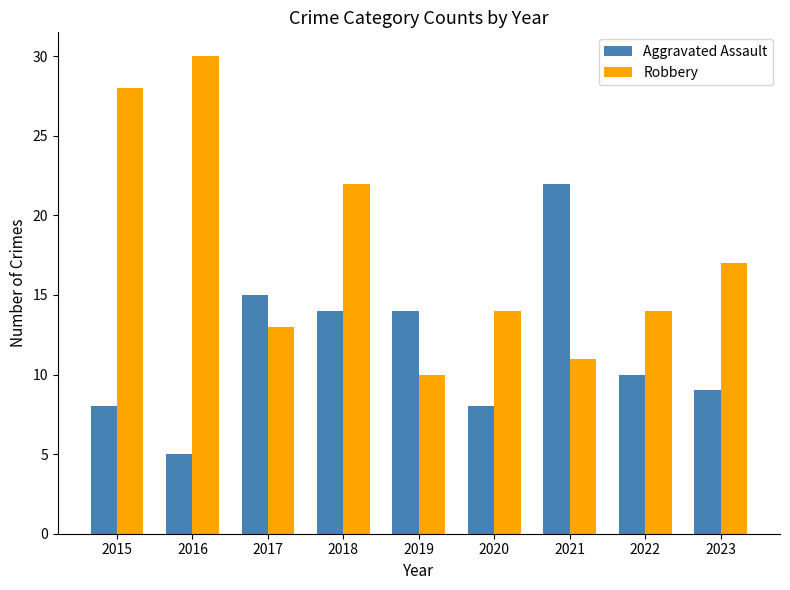

Rank the series by their average value, from lowest to highest.

Aggravated Assault, Robbery